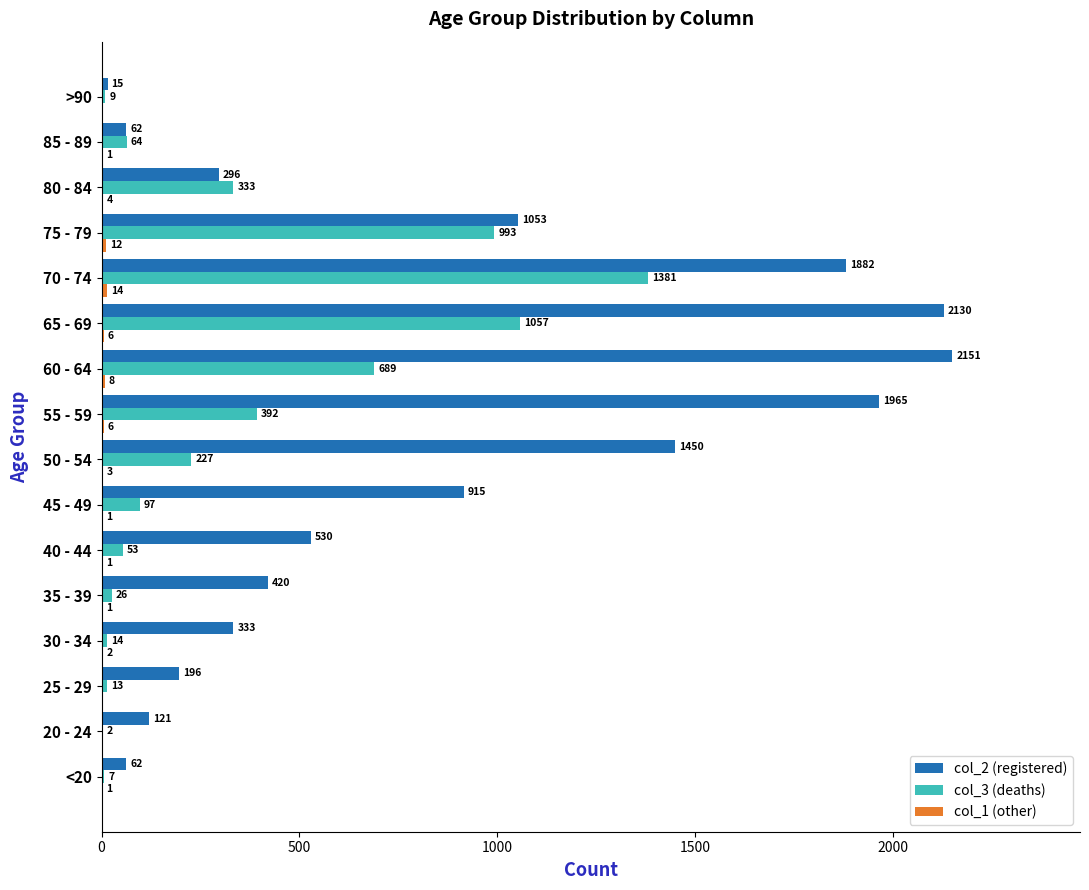

Which category has the highest value across all series?

60 - 64